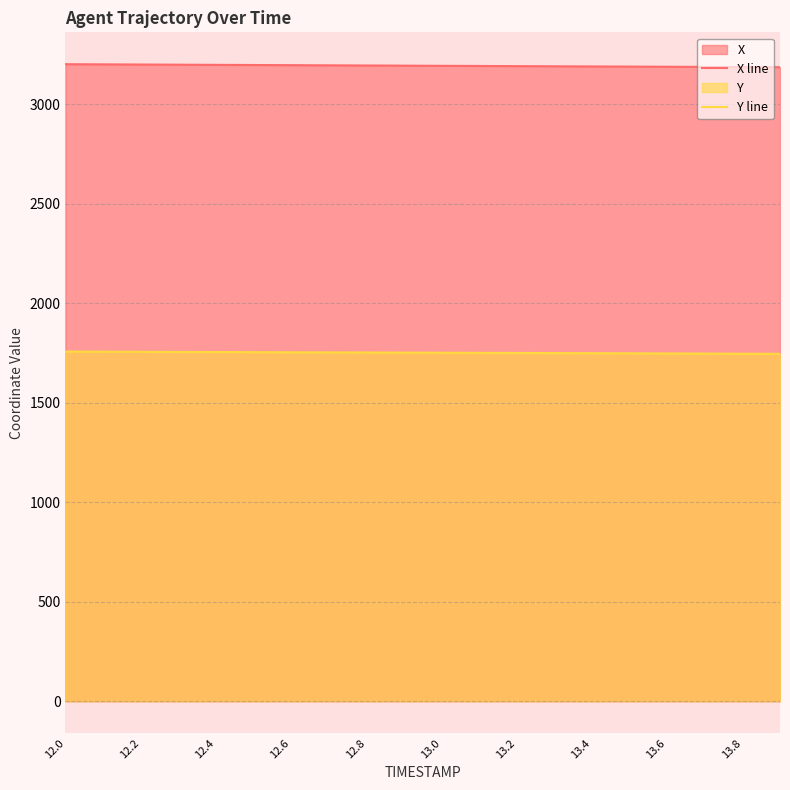

Does the chart have visible grid lines?

Yes